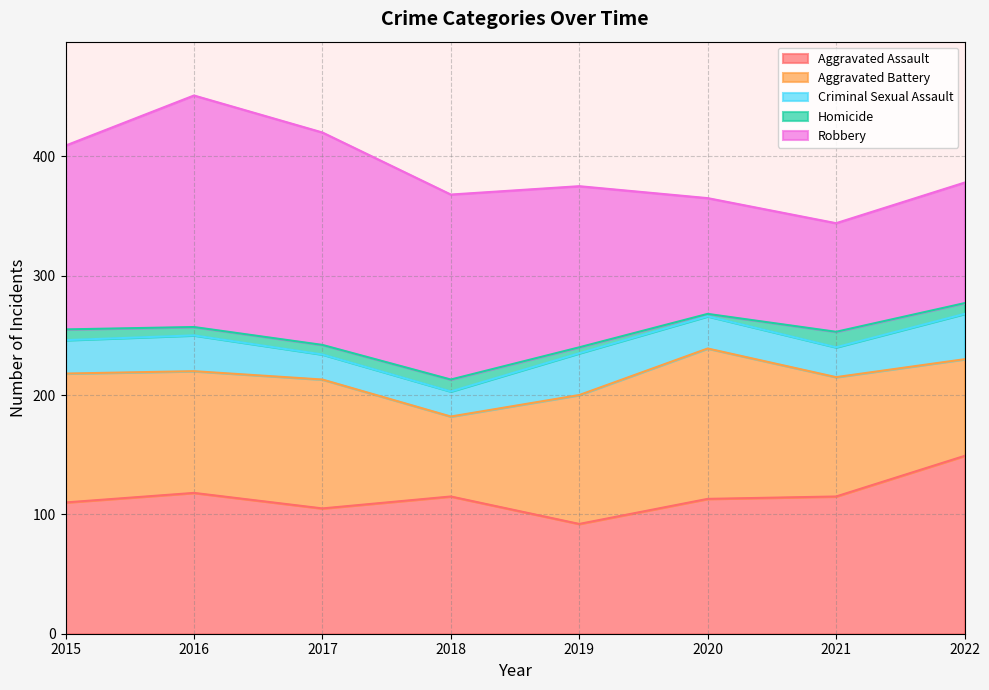

At which category is the sum across all series the highest?

2016